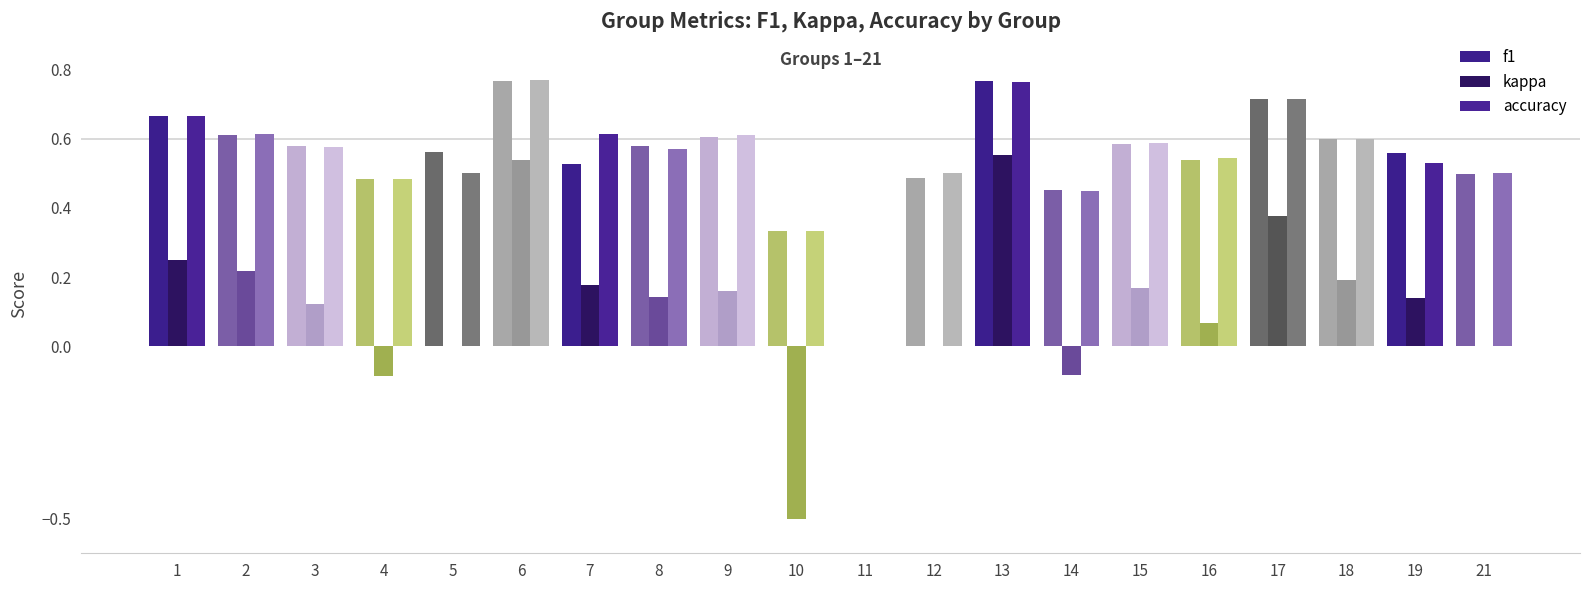

The value of kappa at 14 is -0.1. True or false?

False